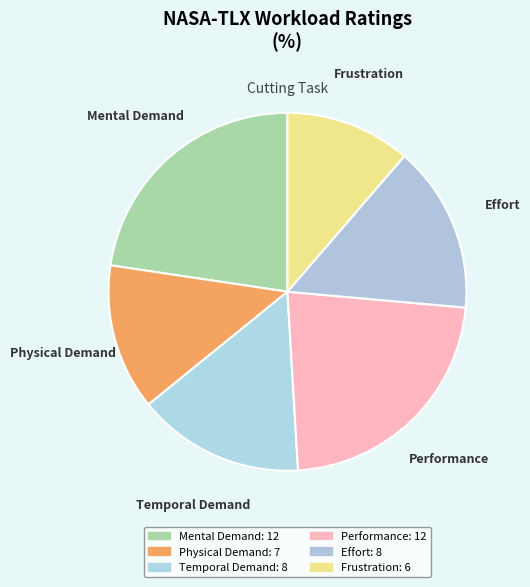

Count the number of slices in the pie.

6